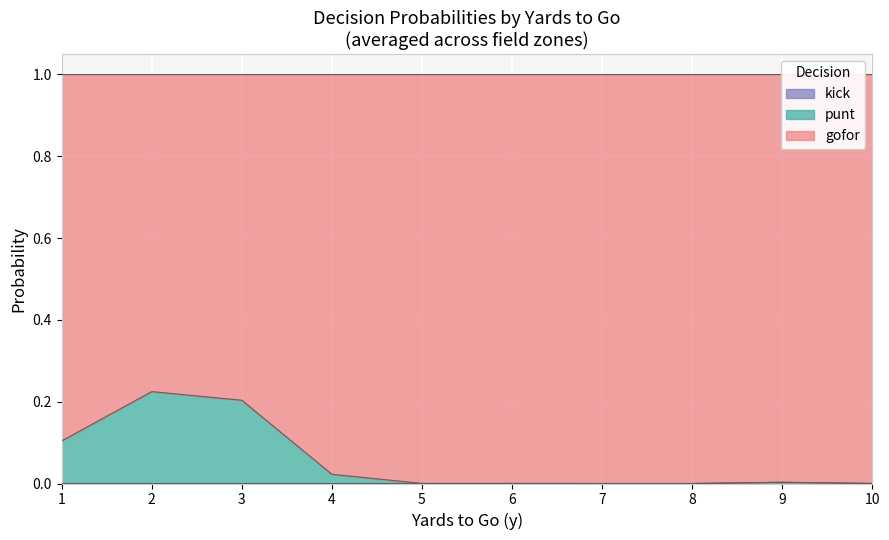

Is it true that kick equals 0.0 at 34?

False